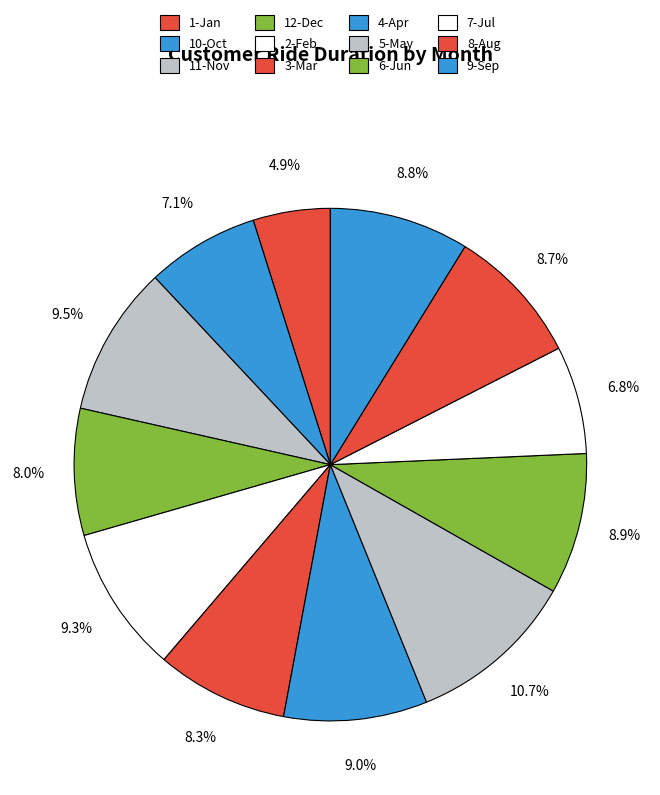

What percentage is the 6-Jun slice, to the nearest percent?

9%